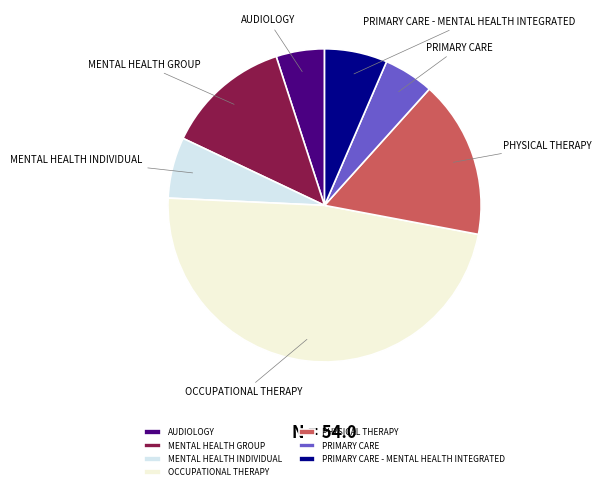

Is it true that MENTAL HEALTH INDIVIDUAL is 6% of the pie?

True